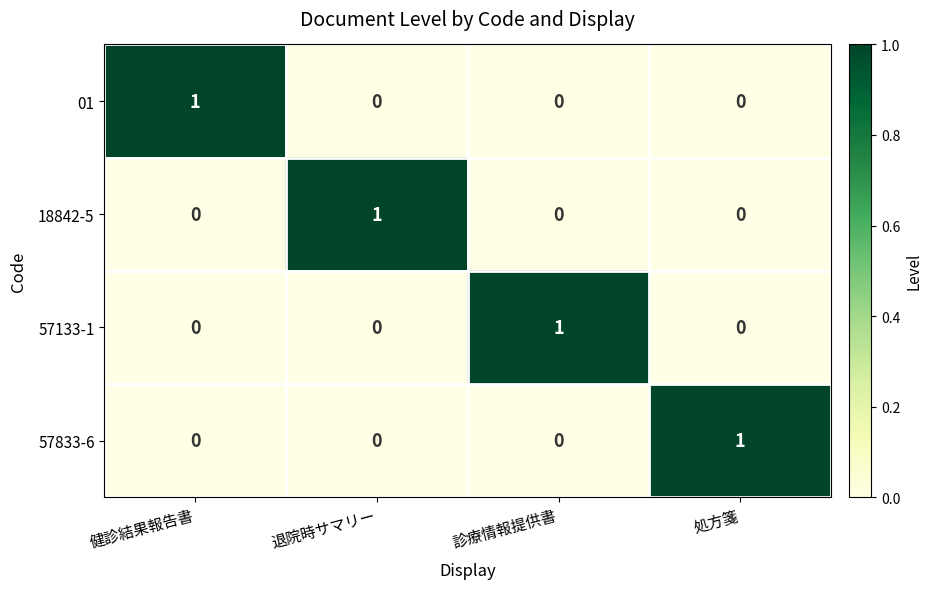

At how many categories does at least one series exceed 0?

4